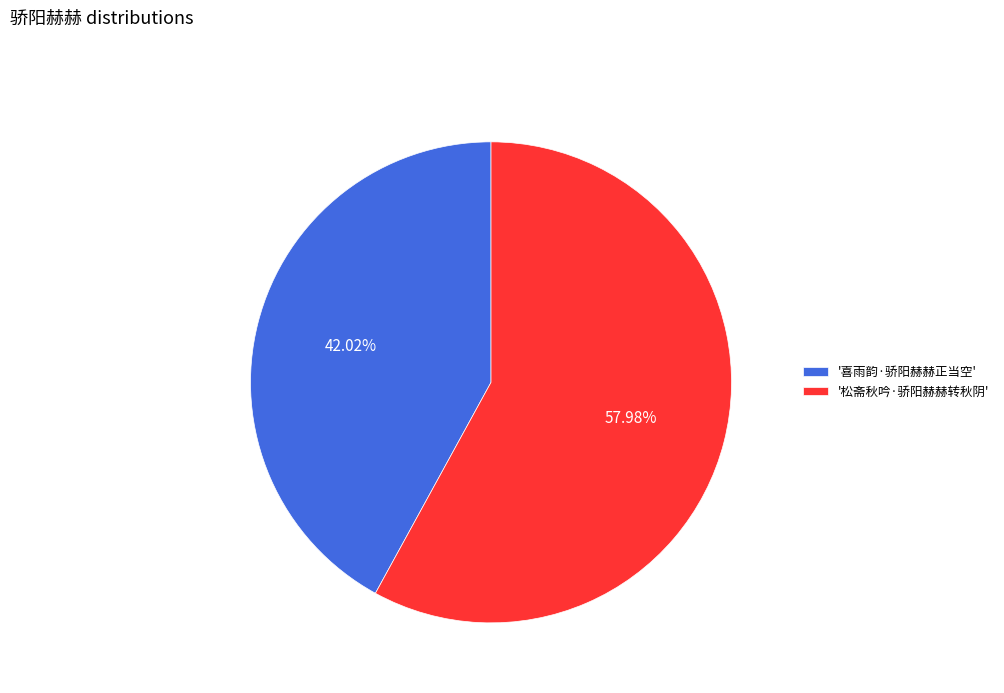

Does '喜雨韵·骄阳赫赫正当空' represent more than half of the total?

No